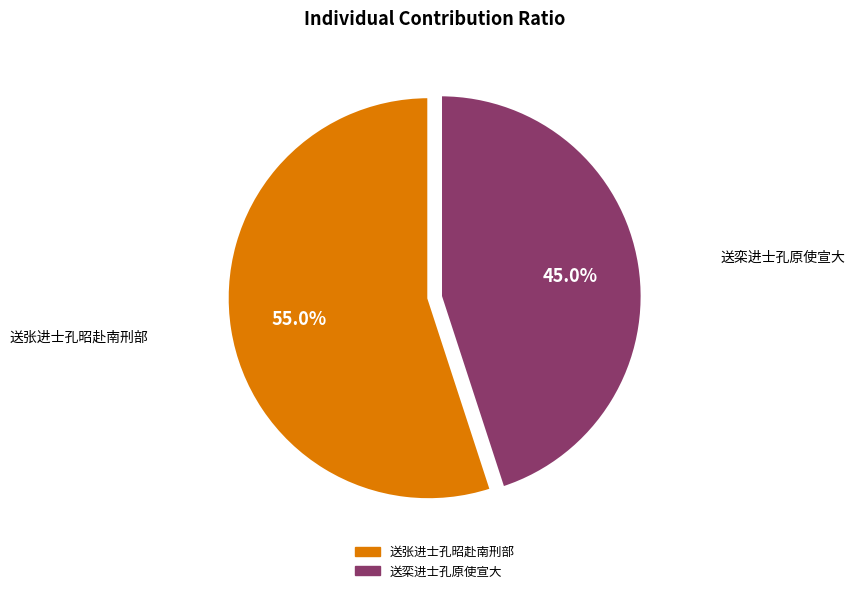

Between 送张进士孔昭赴南刑部 and 送栾进士孔原使宣大, which is larger?

送张进士孔昭赴南刑部